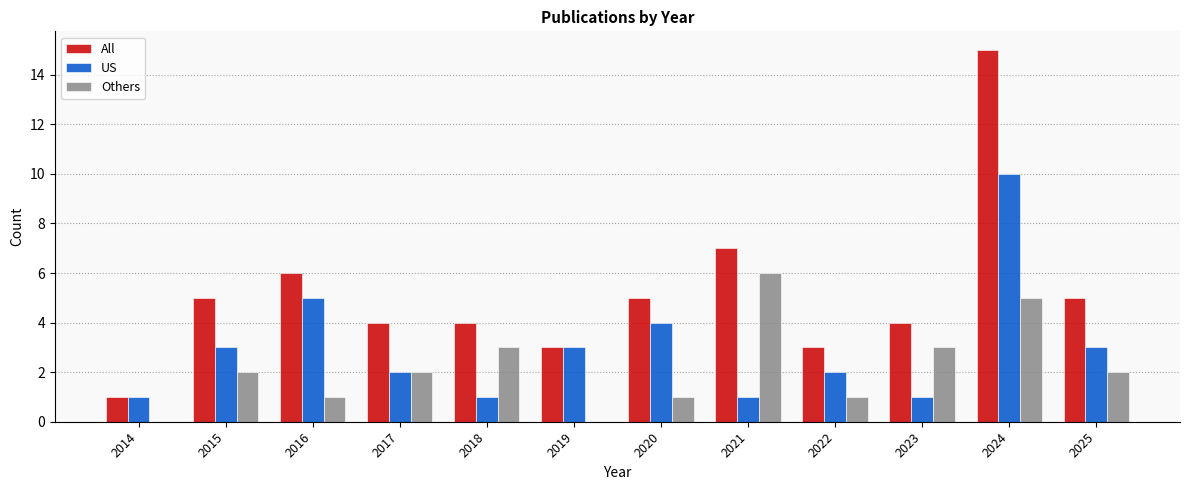

How many US values are between 1 and 4?

10